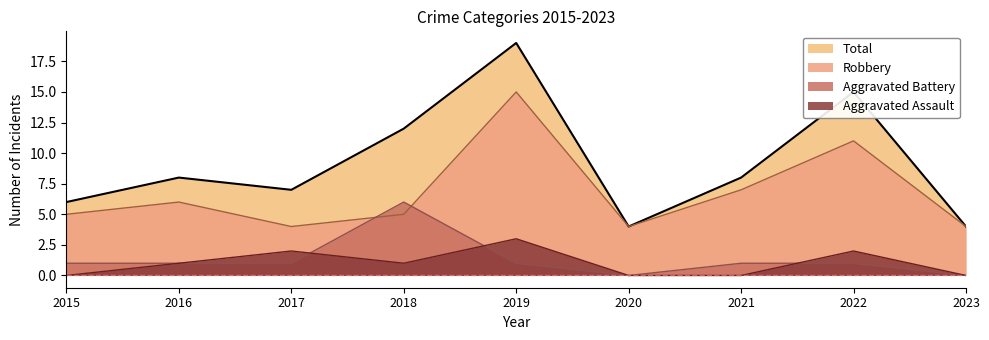

The value of Aggravated Battery at 2021 is 1. True or false?

True